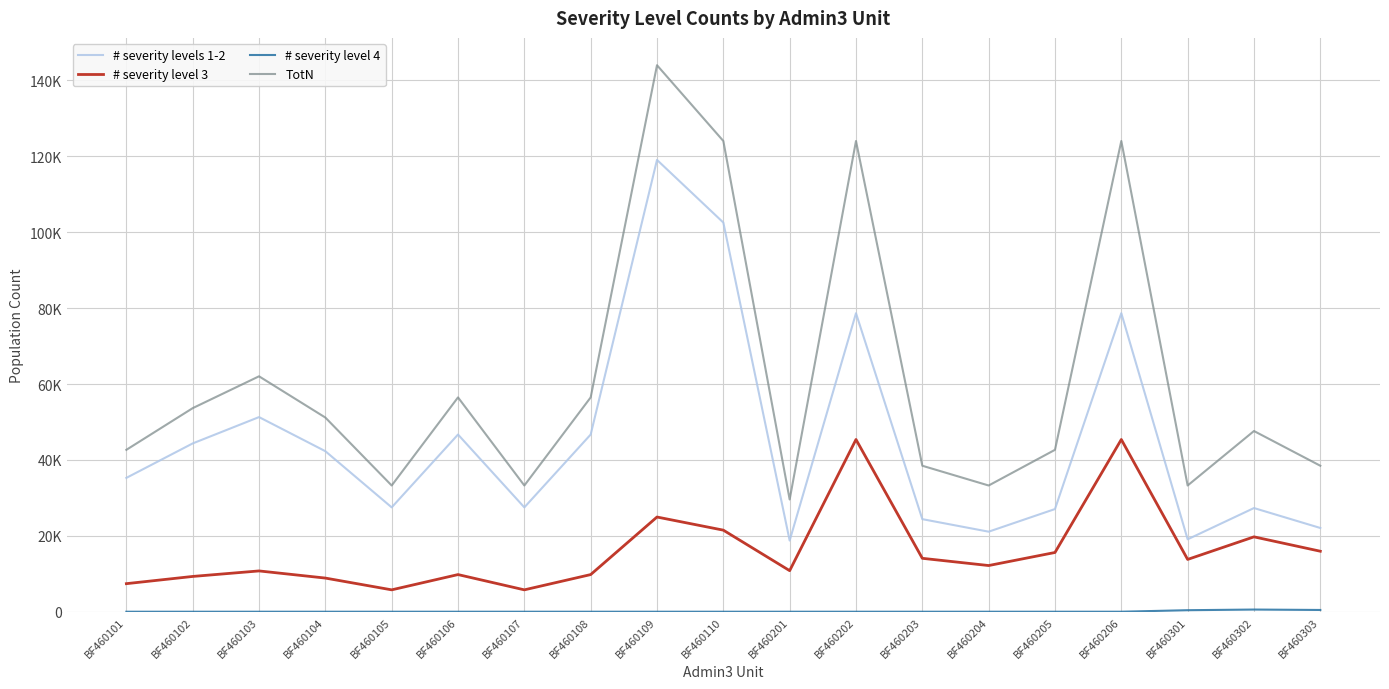

What is the total value across all series at BF460206?

248083.9